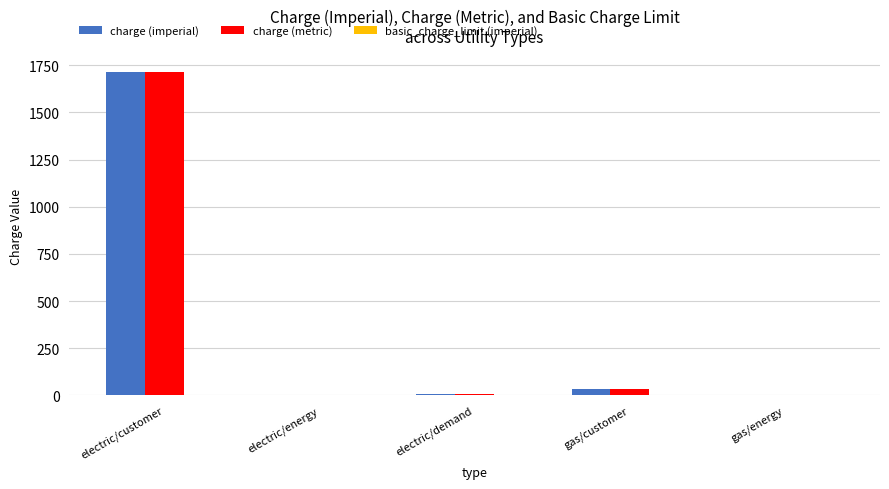

True or false: charge (metric) has a value of 2613.9 at electric/customer.

False